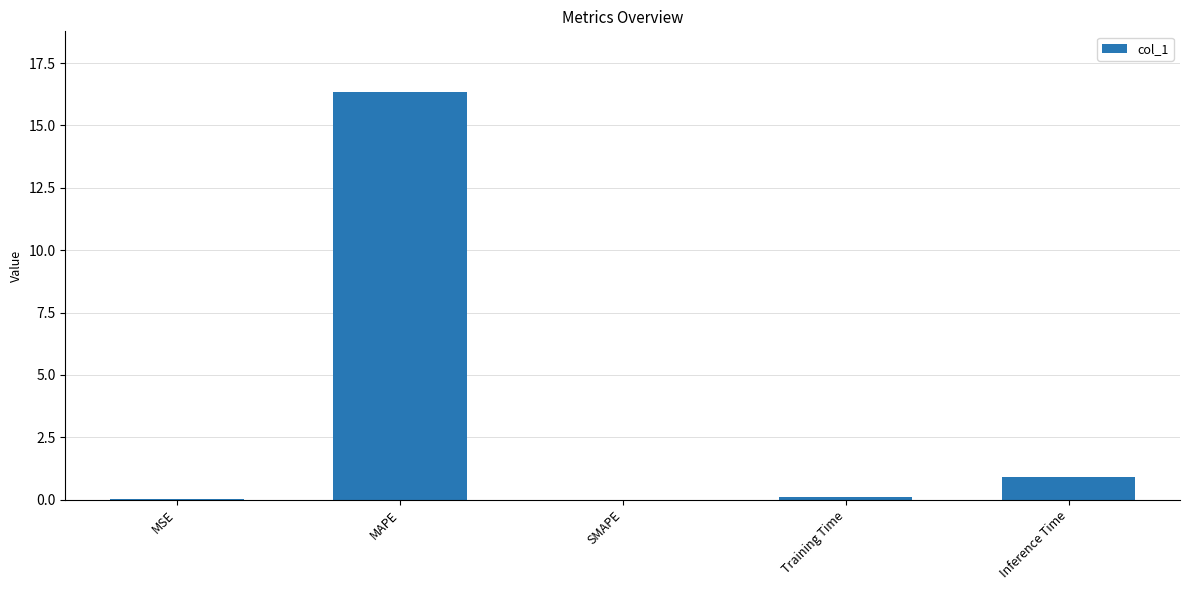

Is it true that the value at MAPE is 28.7?

False